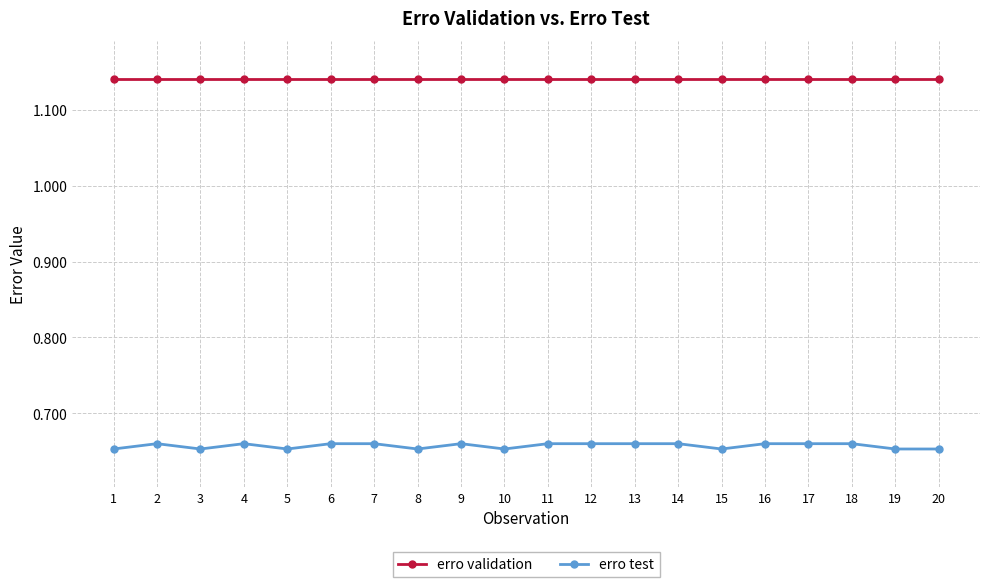

True or false: erro validation and erro test cross at least once.

False